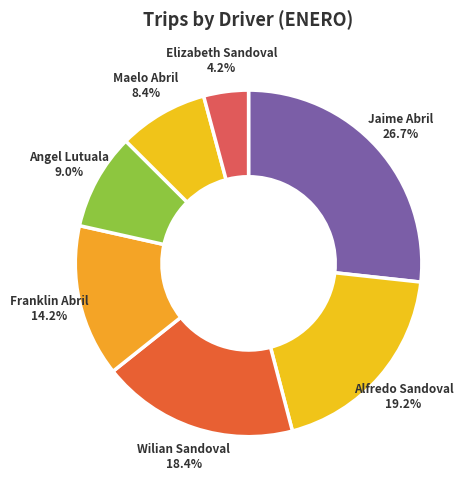

Count the number of slices in the pie.

7